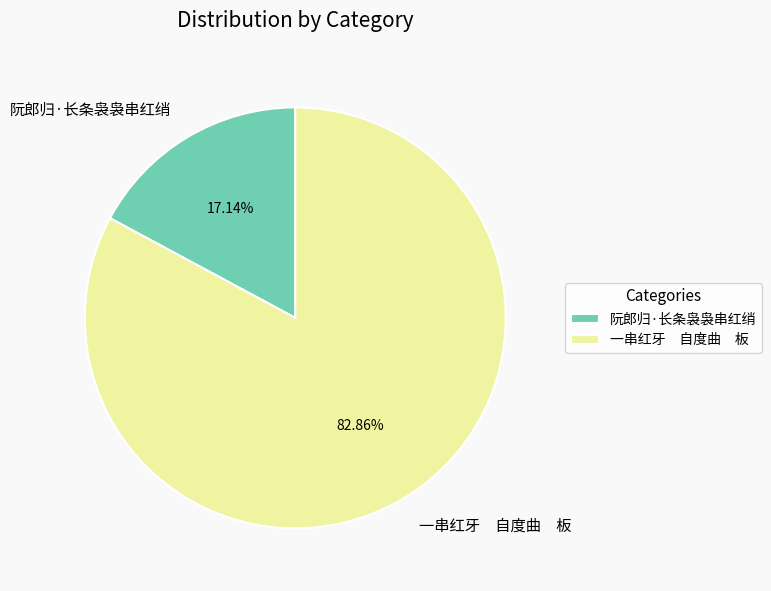

True or false: 阮郎归·长条袅袅串红绡 accounts for 17% of the total.

True